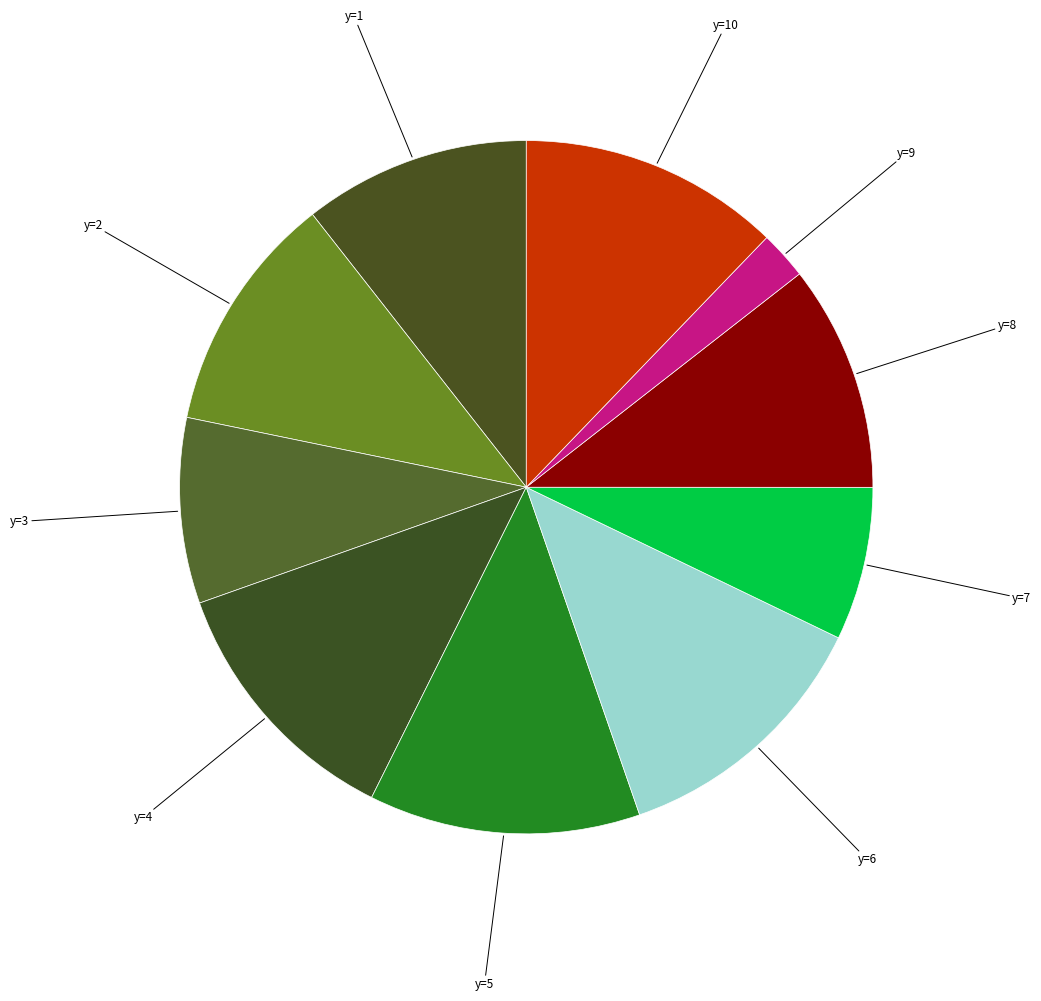

Is y=7 the majority of the pie?

No